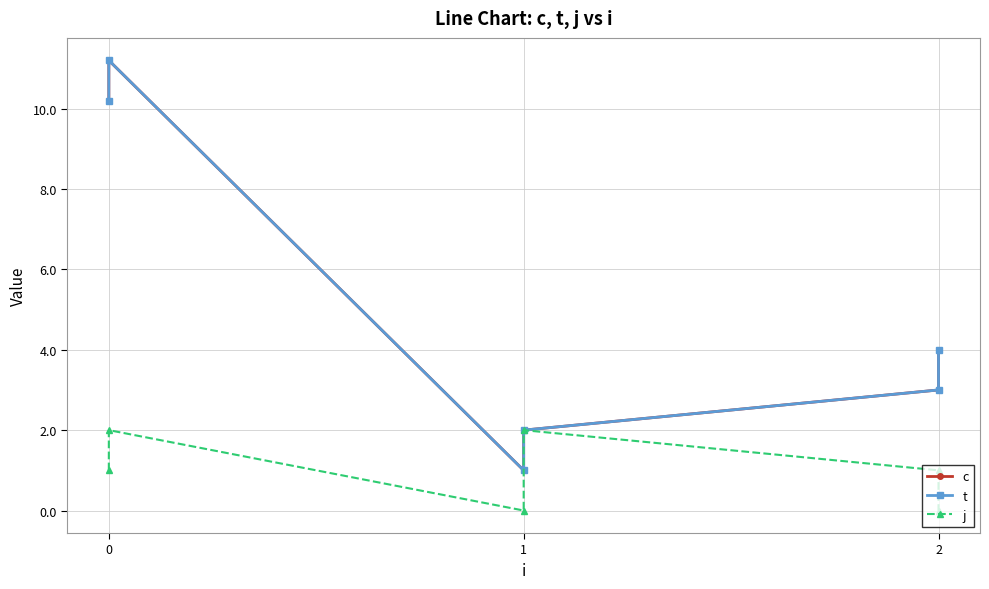

True or false: c and t cross at least once.

False